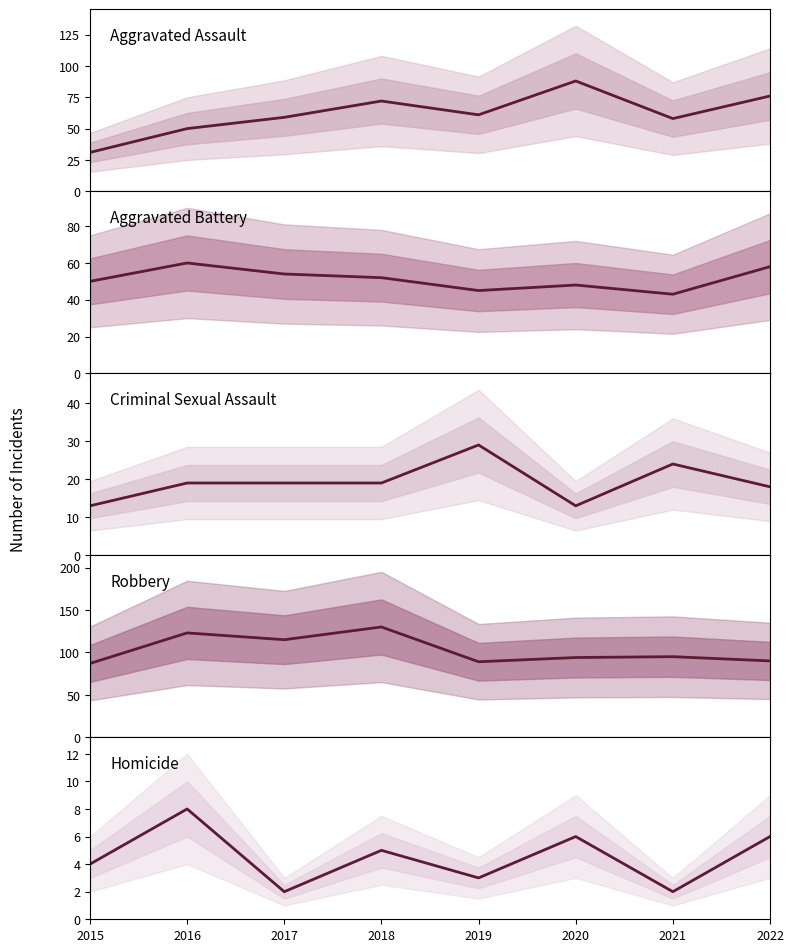

What is the difference between the Criminal Sexual Assault values at 2020 and 2021?

11